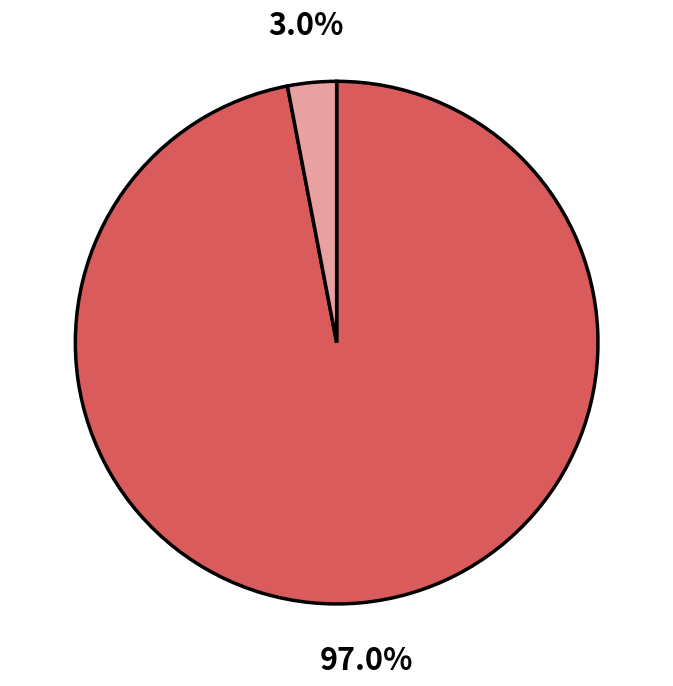

Is there a majority slice in this chart?

Yes